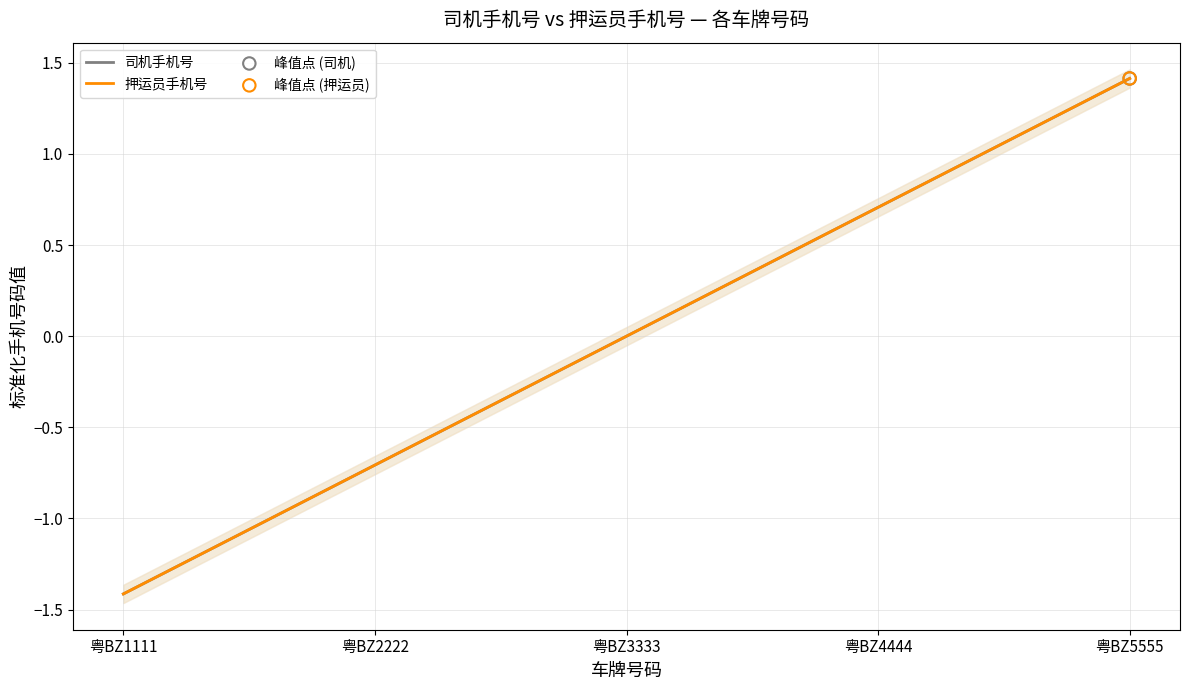

Is the value of 押运员手机号 at 粤BZ3333 greater than the value of 司机手机号 at 粤BZ1111?

Yes